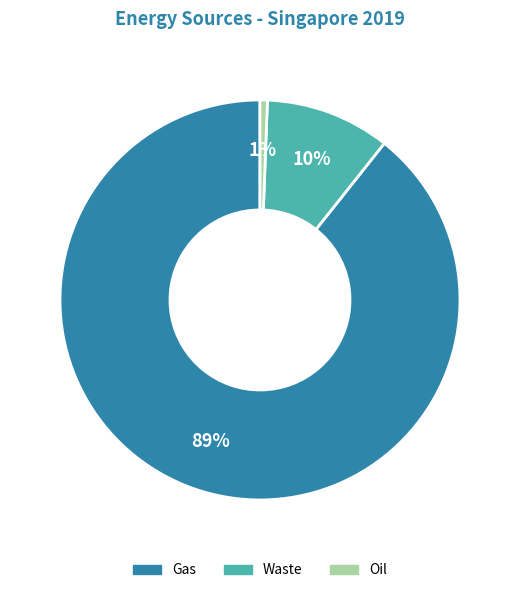

Between Gas and Waste, which is larger?

Gas